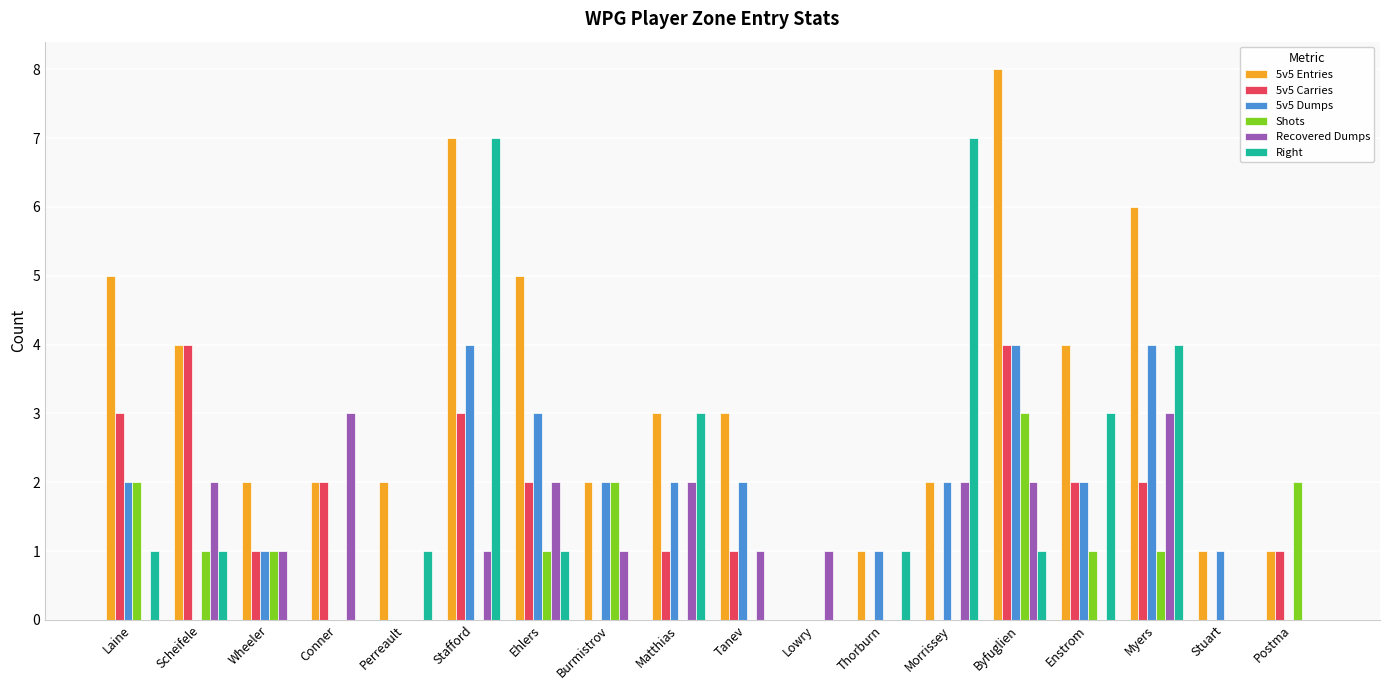

What is the highest value of the Right series?

7